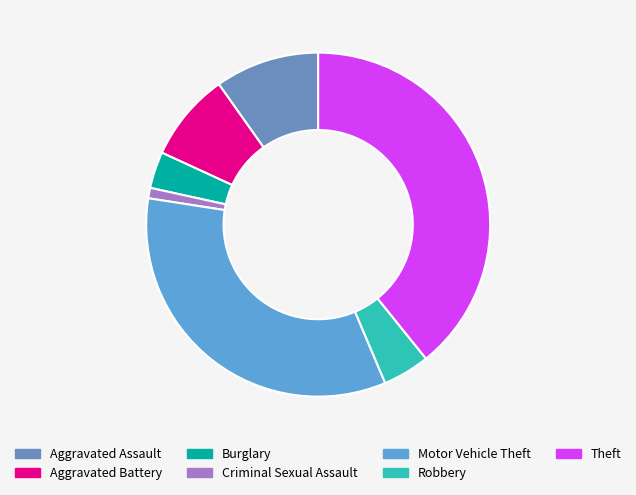

True or false: Motor Vehicle Theft accounts for 34% of the total.

True